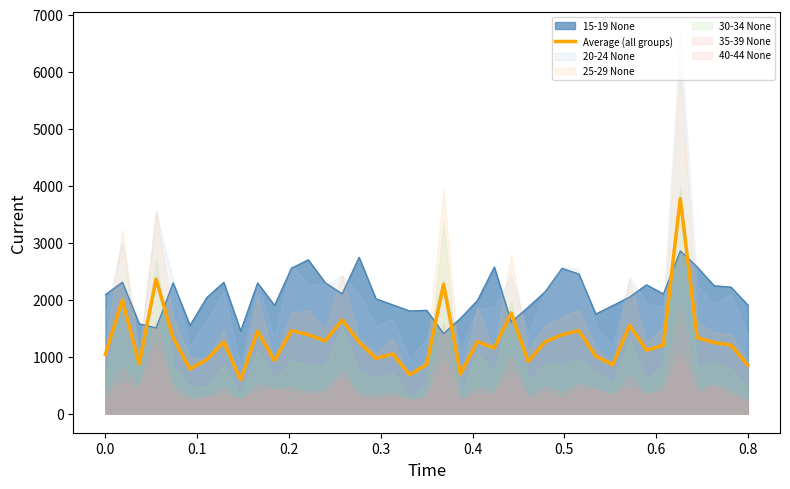

Reading left to right, list all the values displayed in this chart.

1039.5	1995.3	875.7	2359.8	1333.8	781.5	949.5	1257.7	597.0	1446.0	930.2	1455.3	1385.3	1275.7	1644.3	1254.5	969.7	1045.8	681.5	864.3	2270.3	695.5	1263.5	1149.2	1768.5	916.0	1258.3	1383.3	1457.0	1009.0	857.3	1547.3	1113.3	1199.7	3772.7	1333.8	1246.7	1201.7	847.2